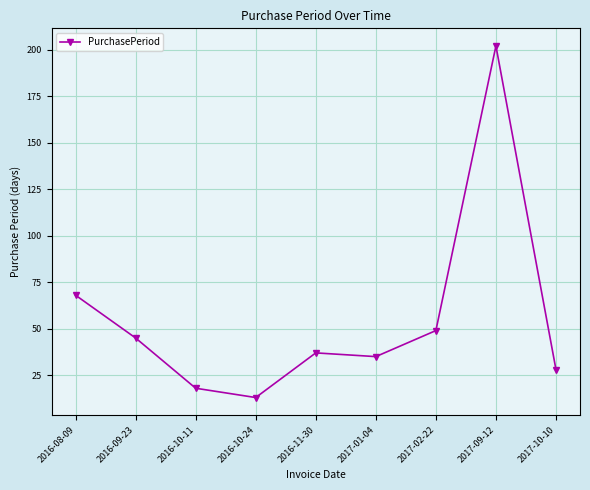

Reading right to left, transcribe all the data shown in this chart.

2017-10-10=28	2017-09-12=202	2017-02-22=49	2017-01-04=35	2016-11-30=37	2016-10-24=13	2016-10-11=18	2016-09-23=45	2016-08-09=68